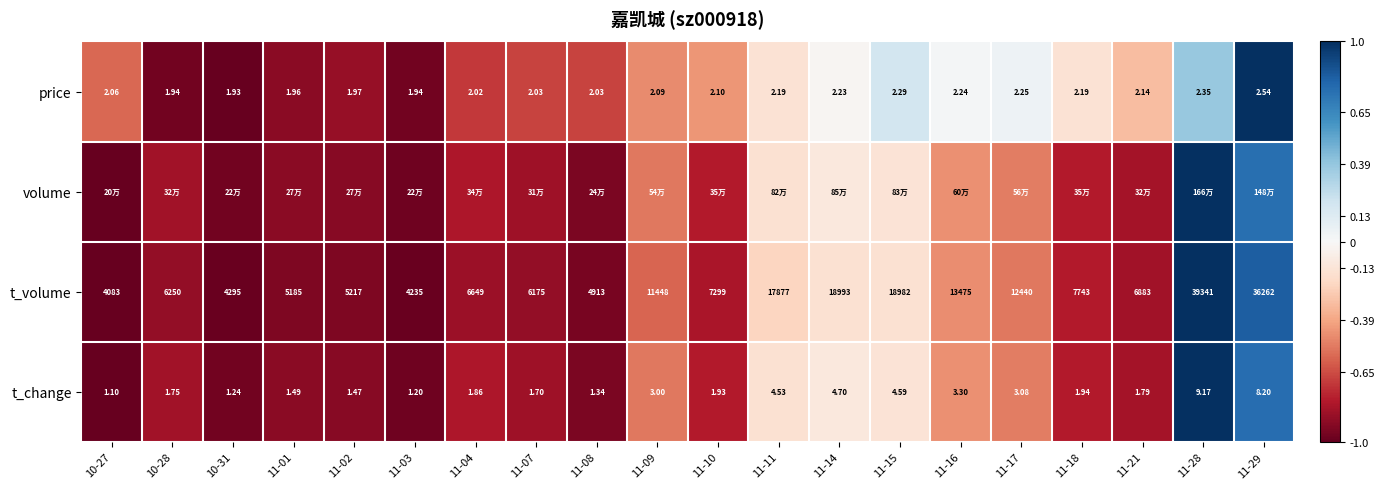

What is the difference between the highest and lowest values at 11-16?

0.5